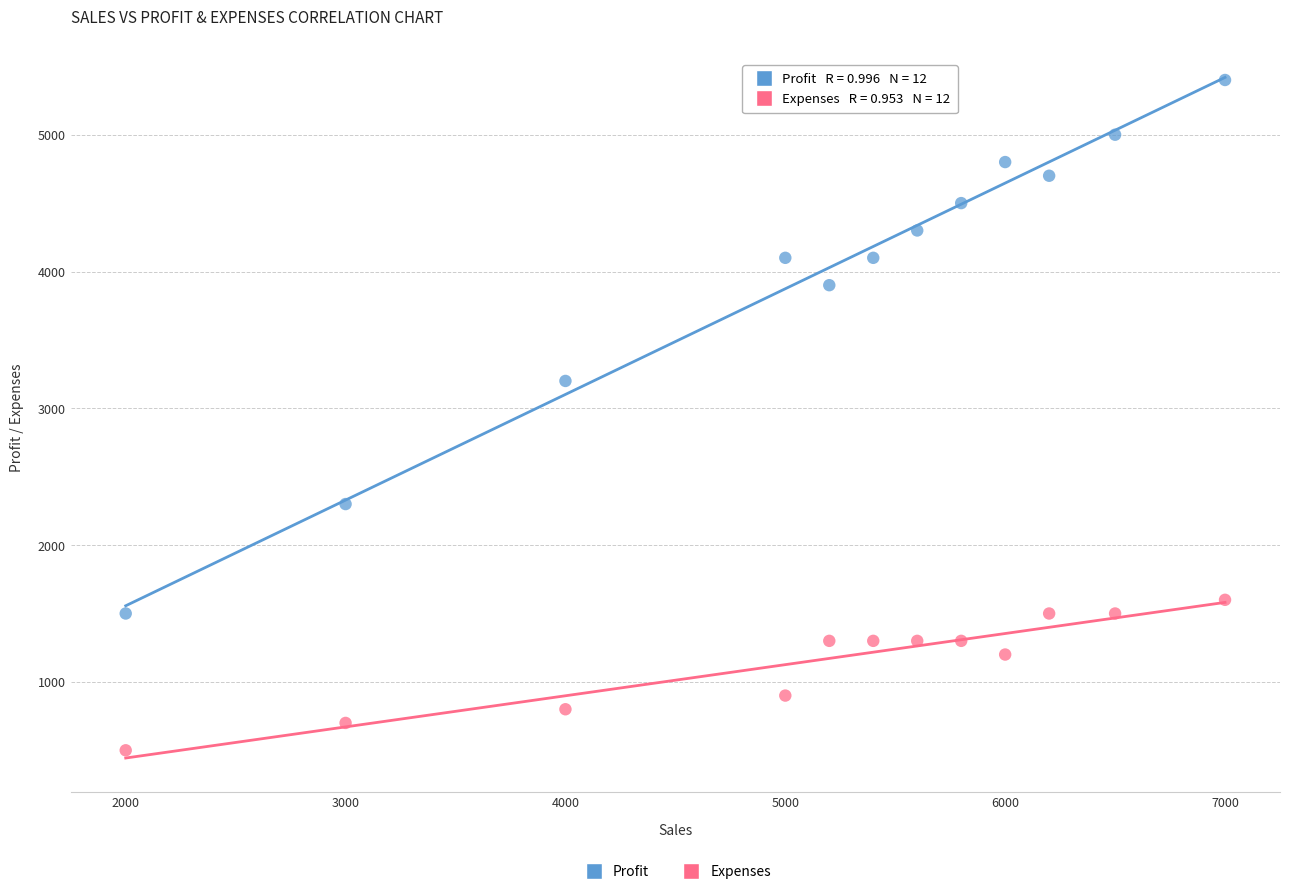

Which series reaches the maximum Y coordinate?

Profit